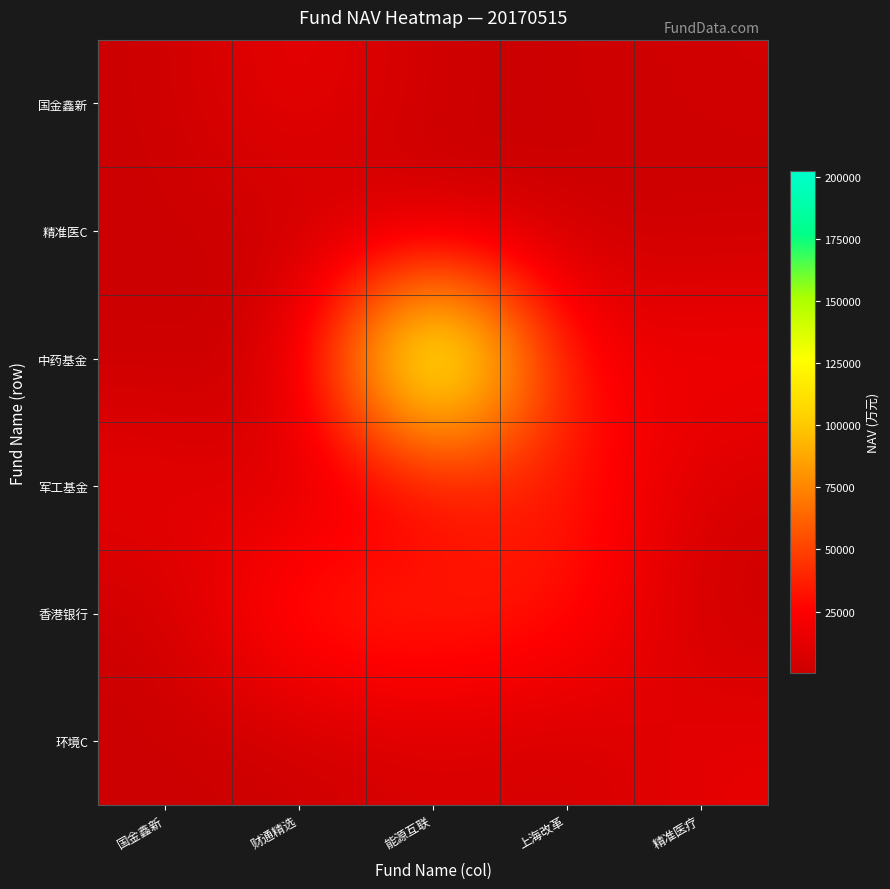

Which series has the largest range (max minus min)?

中药基金